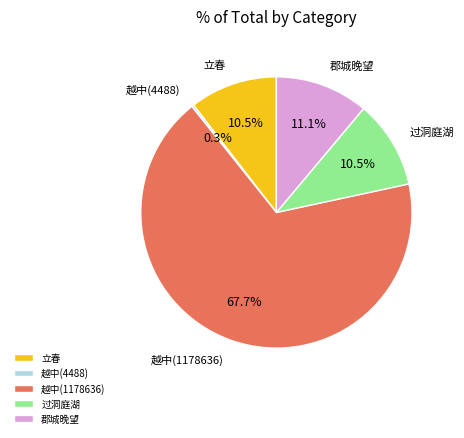

Is 郡城晚望 the majority of the pie?

No